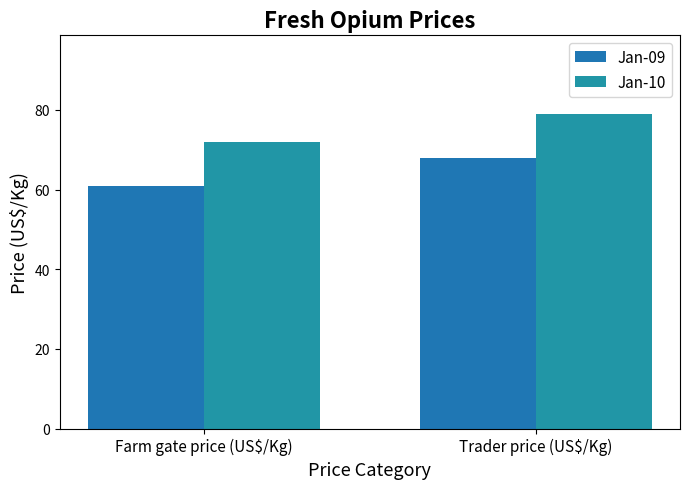

How many data points does each series have?

2